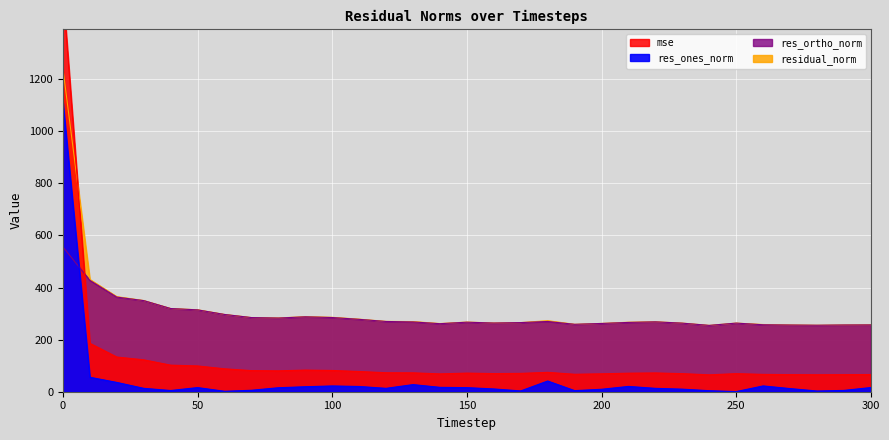

What is the total value across all series at 190?

588.7